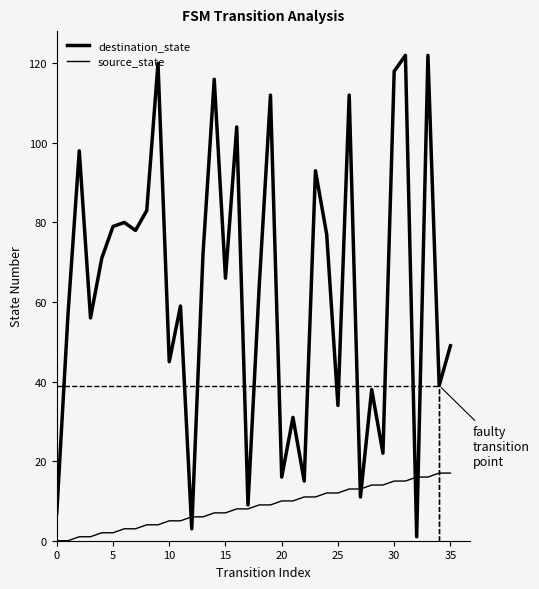

Which category has the highest value in the source_state series?

34